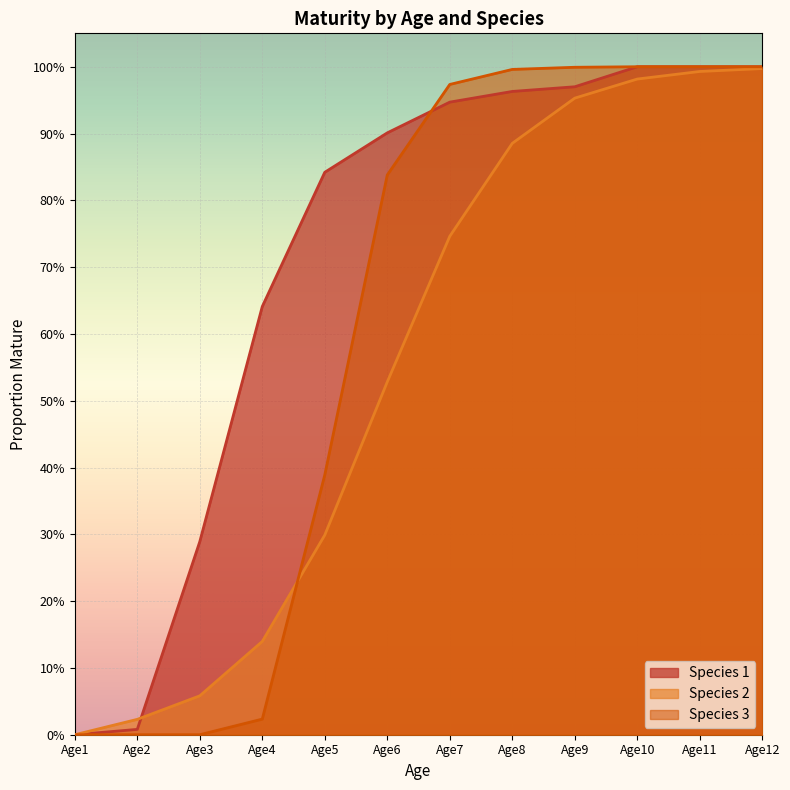

Rank the categories by Species 3 value from lowest to highest.

Age1, Age2, Age3, Age4, Age5, Age6, Age7, Age8, Age9, Age10, Age11, Age12